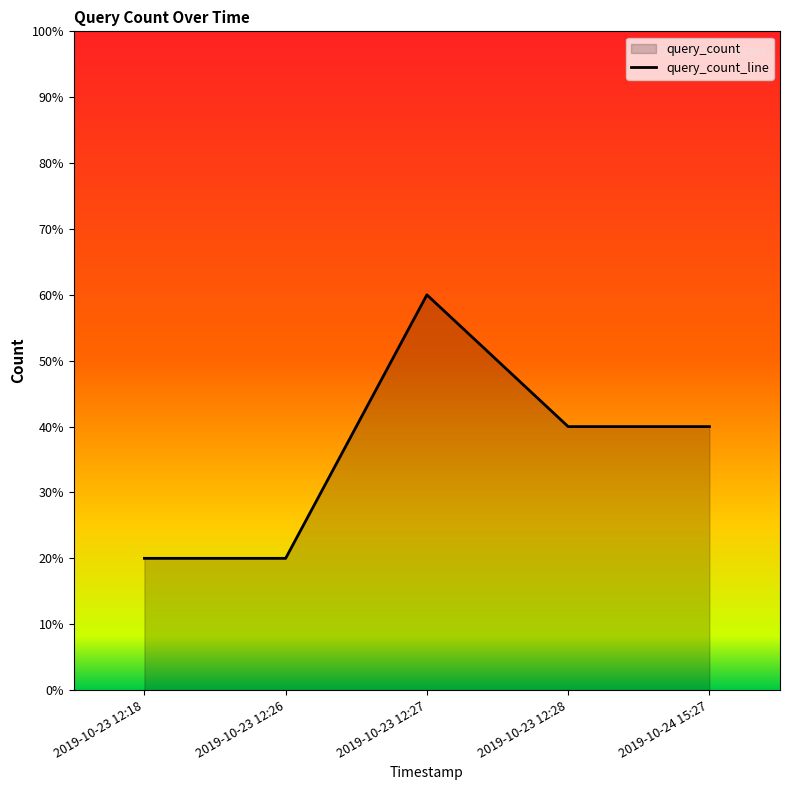

Where is the first local maximum?

2019-10-23 12:27